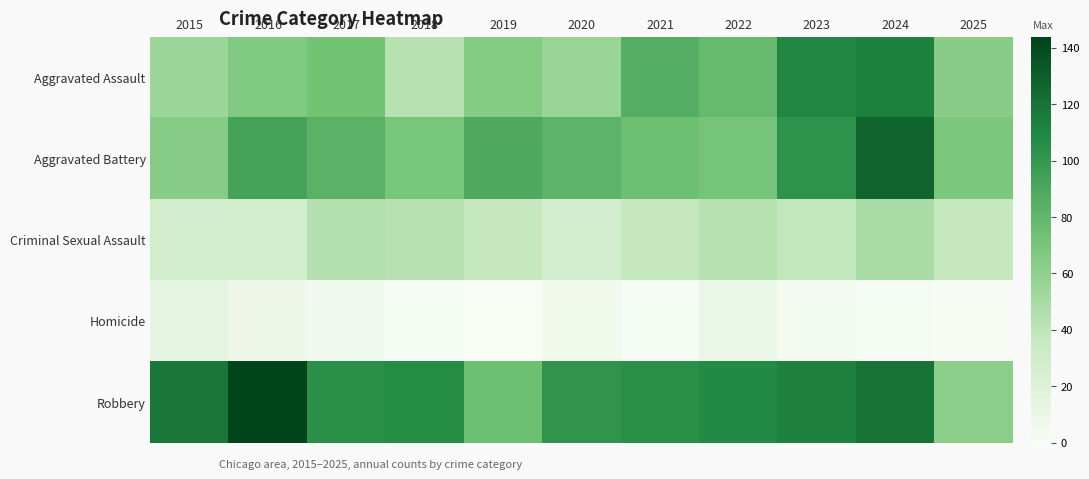

Rank the series by their maximum value, from highest to lowest.

Robbery, Aggravated Battery, Aggravated Assault, Criminal Sexual Assault, Homicide